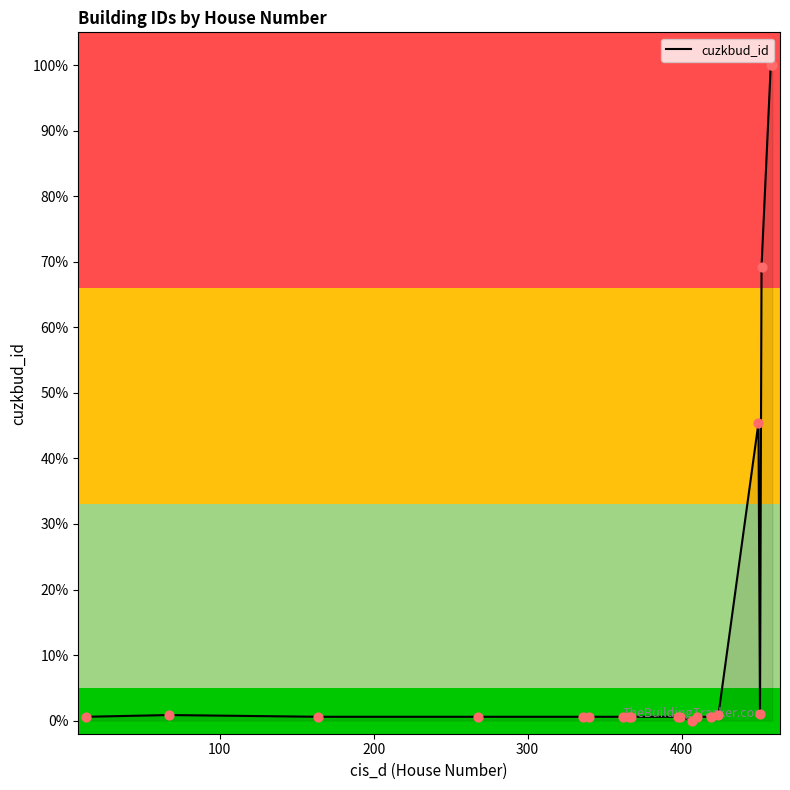

What is the difference between the maximum and minimum values?

100.0